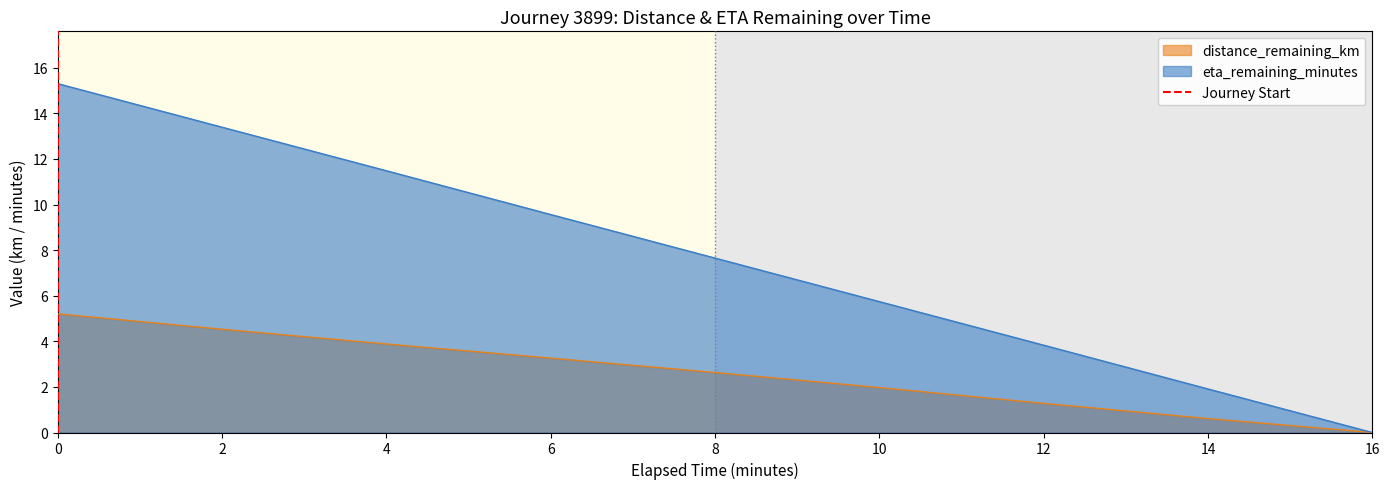

The value of distance_remaining_km at 8 is 3.5. True or false?

False